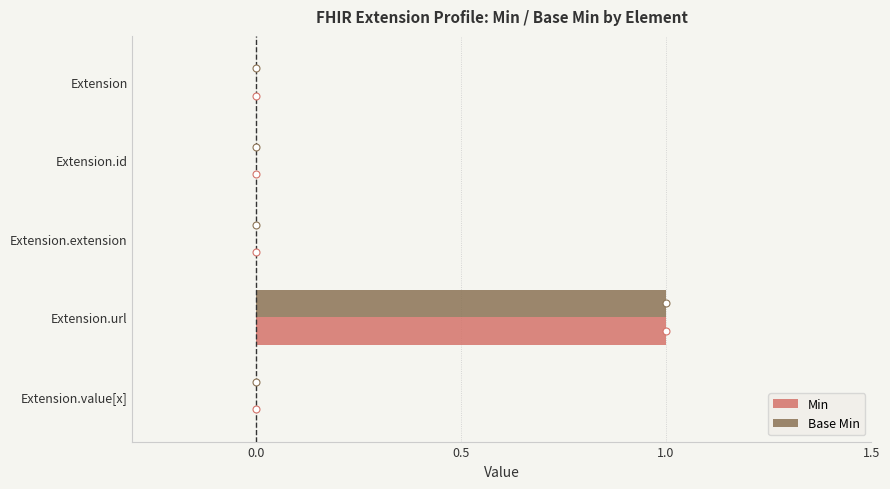

Which category has the highest value across all series?

Extension.url